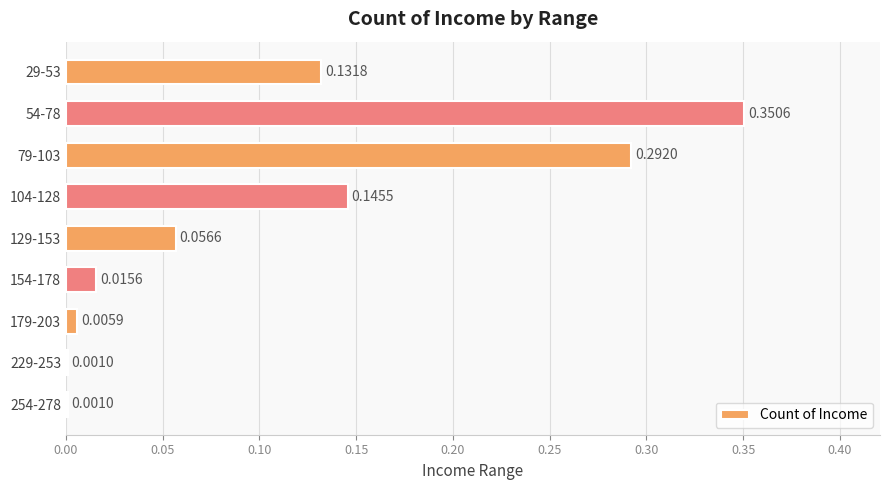

Between 29-53 and 54-78, which is larger?

54-78